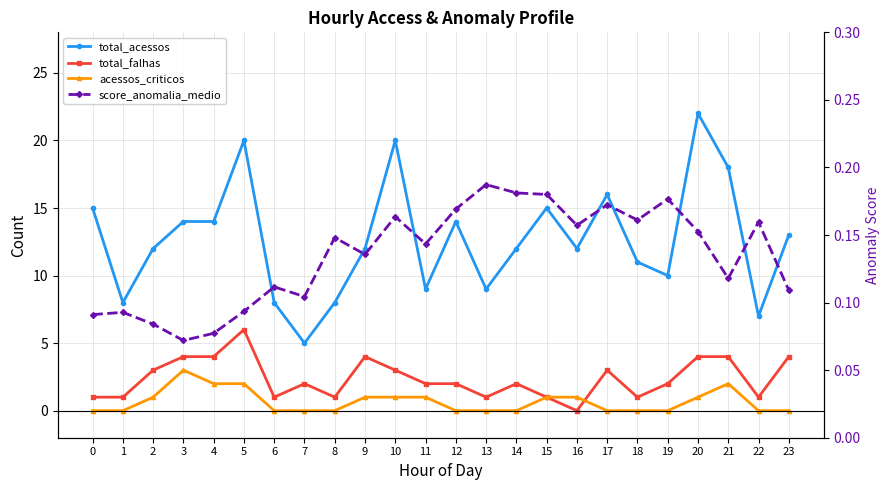

Reading left to right, list all the values displayed in this chart.

total_acessos: 15.0	8.0	12.0	14.0	14.0	20.0	8.0	5.0	8.0	12.0	20.0	9.0	14.0	9.0	12.0	15.0	12.0	16.0	11.0	10.0	22.0	18.0	7.0	13.0
total_falhas: 1.0	1.0	3.0	4.0	4.0	6.0	1.0	2.0	1.0	4.0	3.0	2.0	2.0	1.0	2.0	1.0	0.0	3.0	1.0	2.0	4.0	4.0	1.0	4.0
acessos_criticos: 0.0	0.0	1.0	3.0	2.0	2.0	0.0	0.0	0.0	1.0	1.0	1.0	0.0	0.0	0.0	1.0	1.0	0.0	0.0	0.0	1.0	2.0	0.0	0.0
score_anomalia_medio: 0.1	0.1	0.1	0.1	0.1	0.1	0.1	0.1	0.1	0.1	0.2	0.1	0.2	0.2	0.2	0.2	0.2	0.2	0.2	0.2	0.2	0.1	0.2	0.1